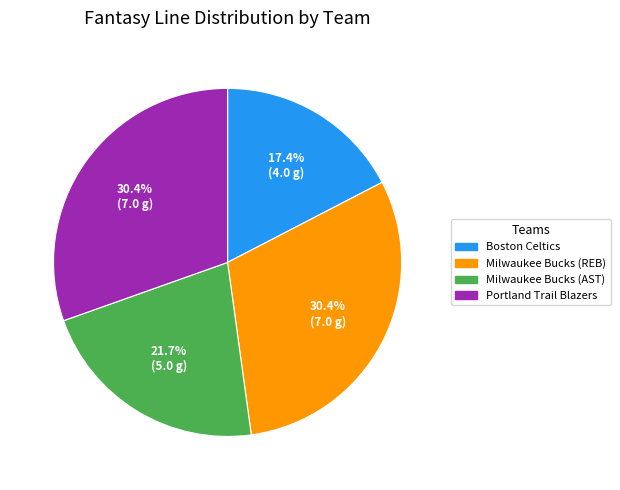

What is the ratio of the value at Portland Trail Blazers to the value at Milwaukee Bucks (REB)?

1.0